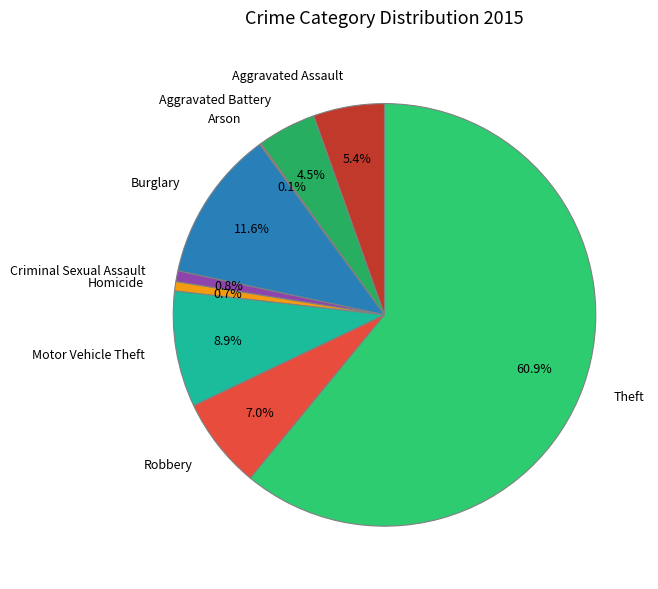

What is the largest slice in the pie chart?

Theft